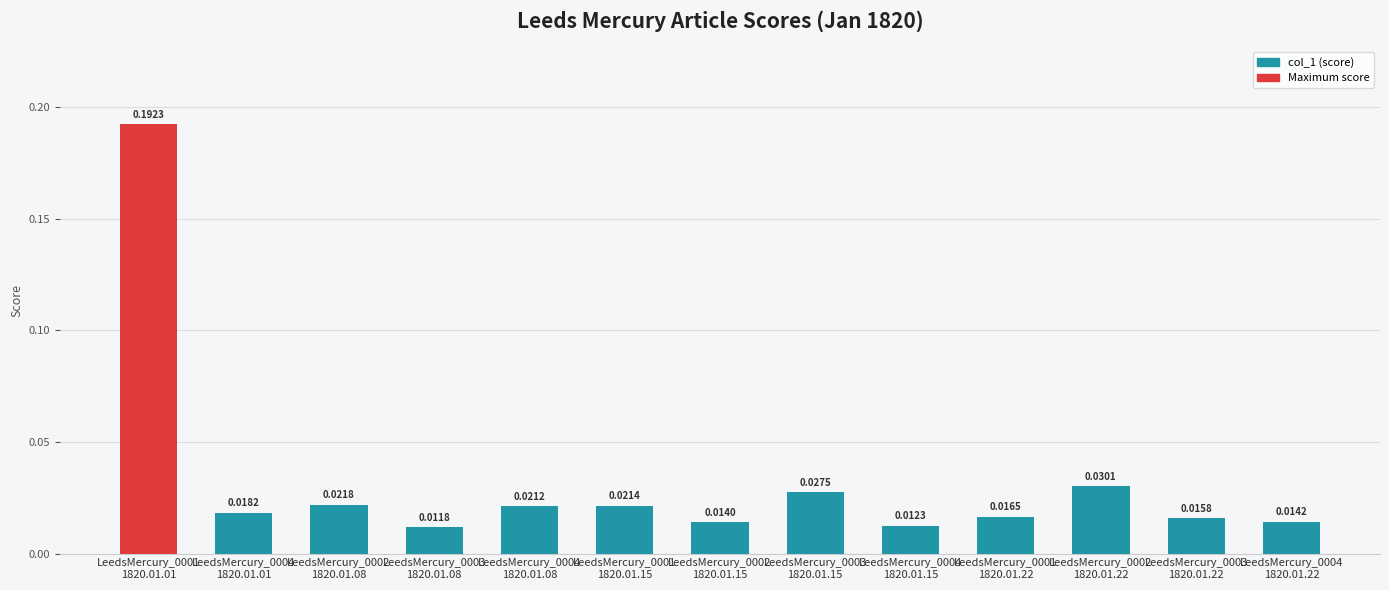

Between LeedsMercury_0001
1820.01.01 and LeedsMercury_0004
1820.01.22, which is larger?

LeedsMercury_0001
1820.01.01